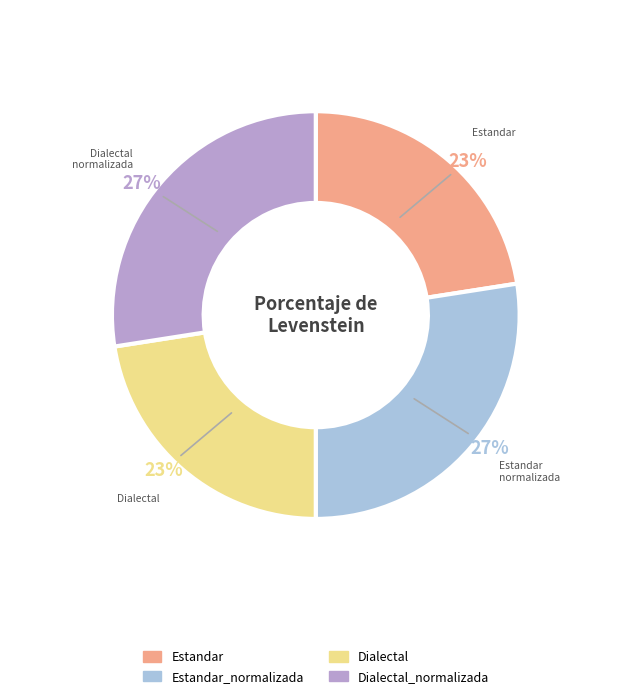

To the nearest percent, what is the average slice percentage?

25%